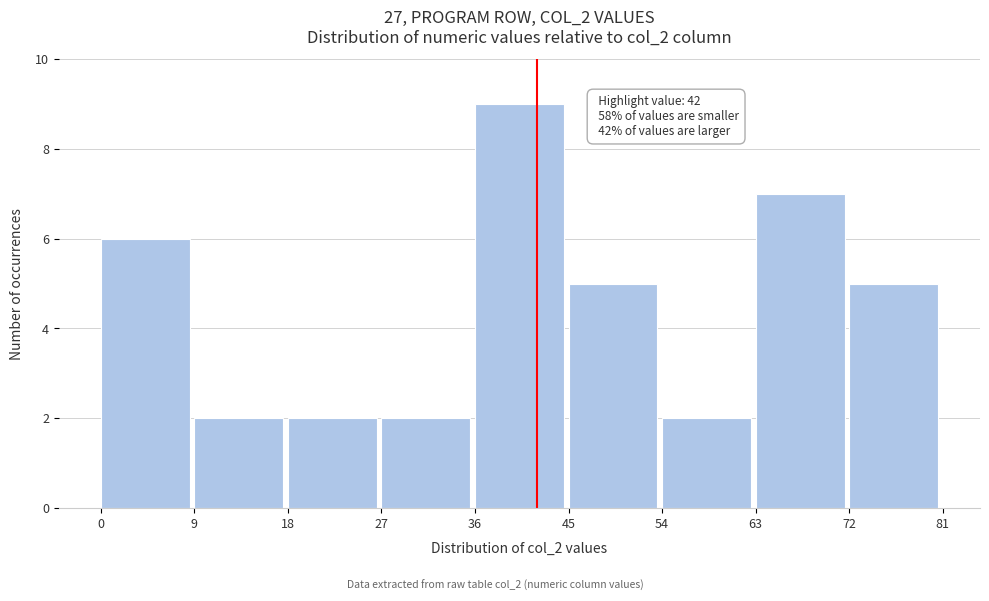

Which range on the x-axis has the tallest bar?

36 to 45